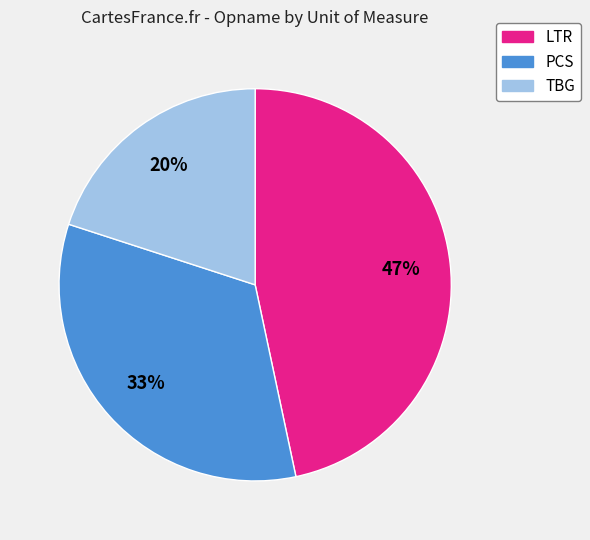

Approximately how many times larger is the value at LTR compared to PCS?

1.4